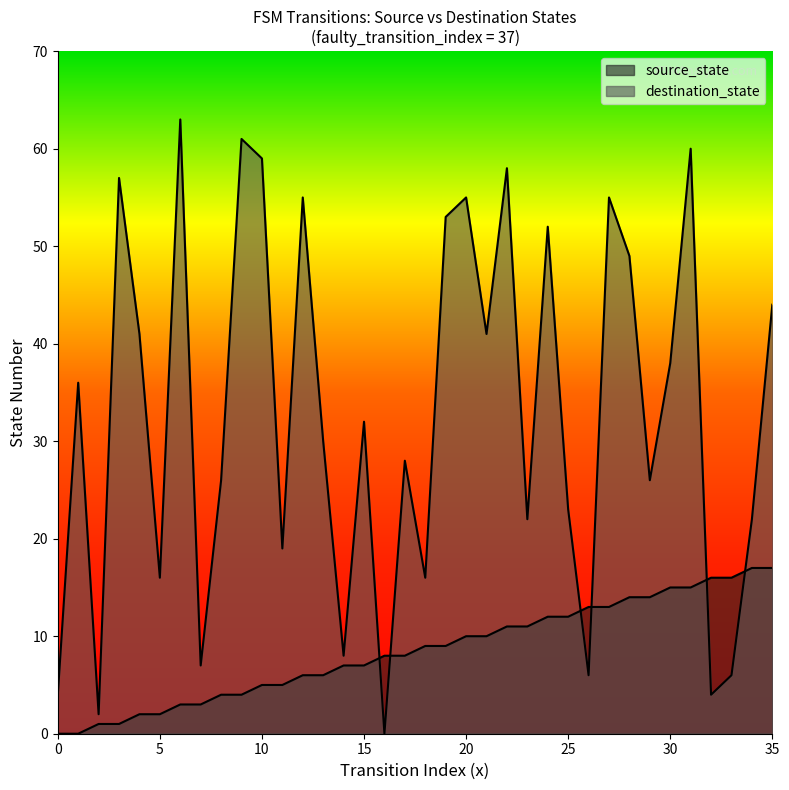

Reading left to right, extract all data points from this chart.

source_state: 0	0	1	1	2	2	3	3	4	4	5	5	6	6	7	7	8	8	9	9	10	10	11	11	12	12	13	13	14	14	15	15	16	16	17	17
destination_state: 4	36	2	57	41	16	63	7	26	61	59	19	55	30	8	32	0	28	16	53	55	41	58	22	52	23	6	55	49	26	38	60	4	6	22	44